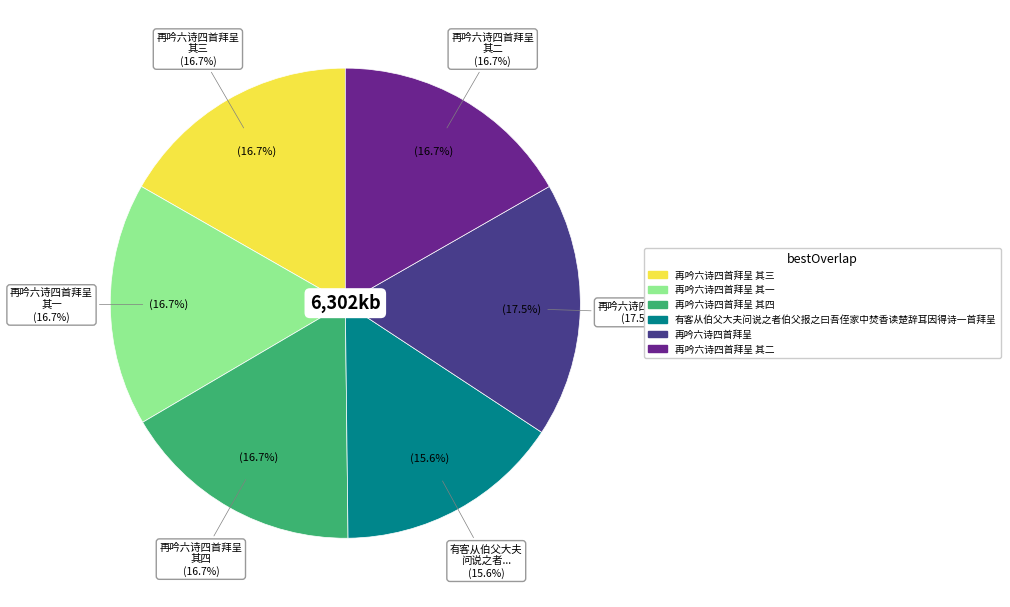

To the nearest percent, what is the combined percentage of 再吟六诗四首拜呈 其二 and 再吟六诗四首拜呈 其一?

33%